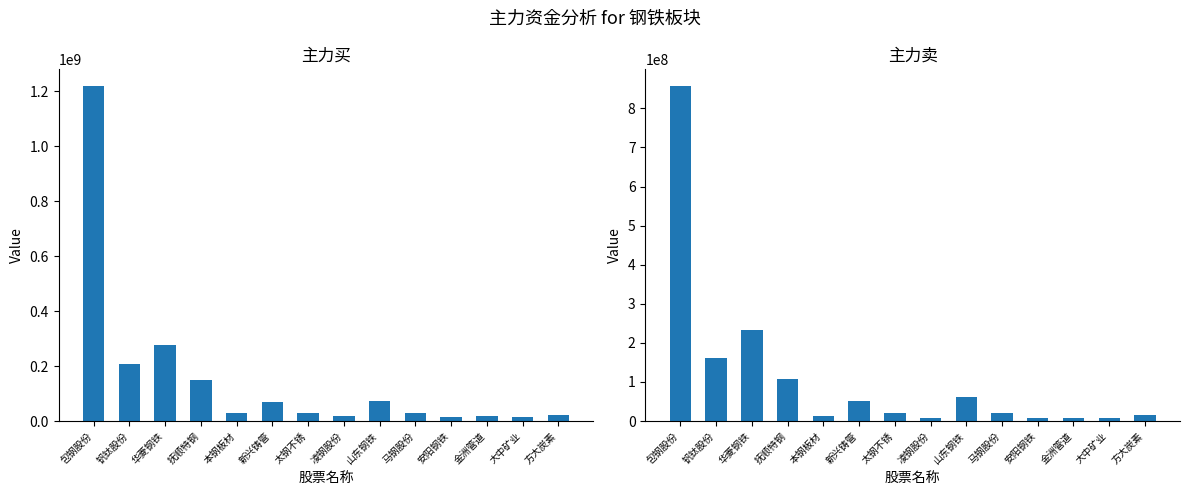

The 主力卖(绝对值) series shows 3921233 at 本钢板材. True or false?

False